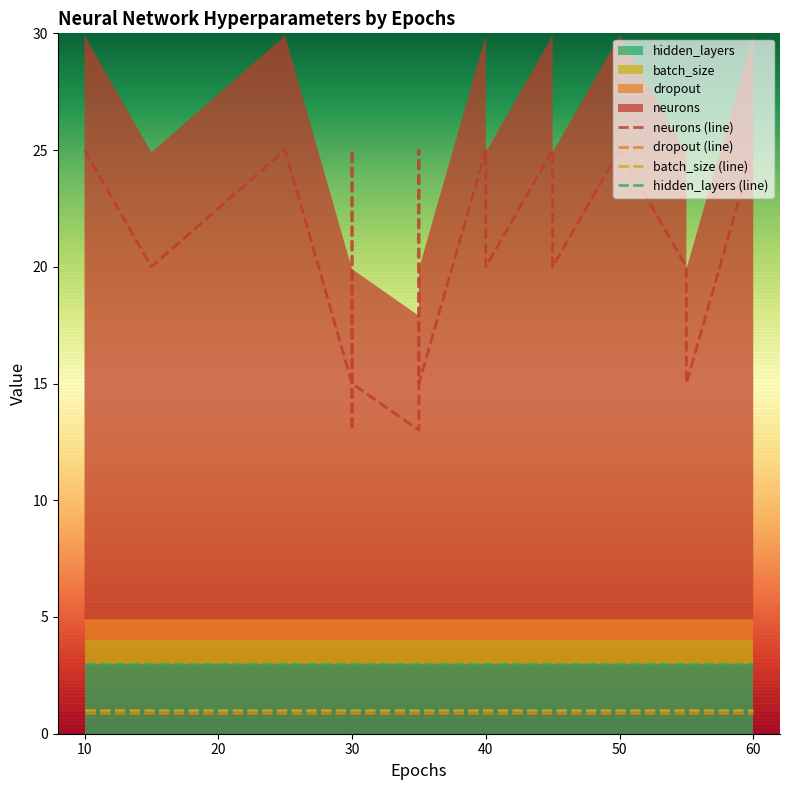

Is it true that neurons (line) equals 9.6 at 30?

False